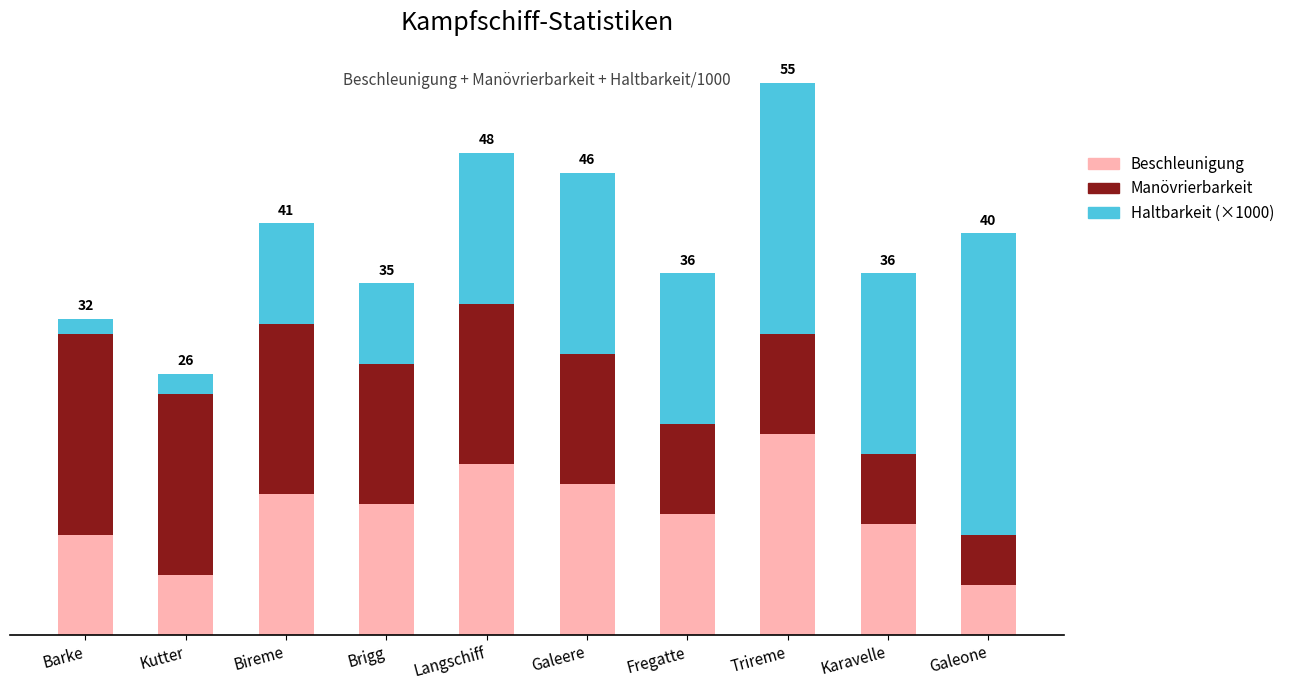

What are all the series names shown in the legend?

Beschleunigung, Manövrierbarkeit, Haltbarkeit (×1000)